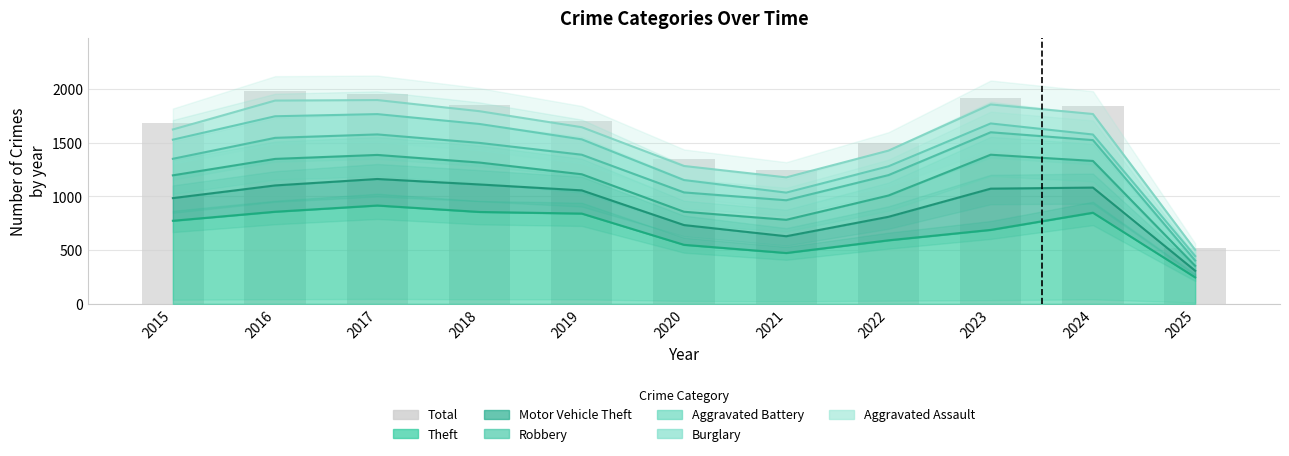

Approximately how many times larger is the value at 2018 compared to 2022?

1.2